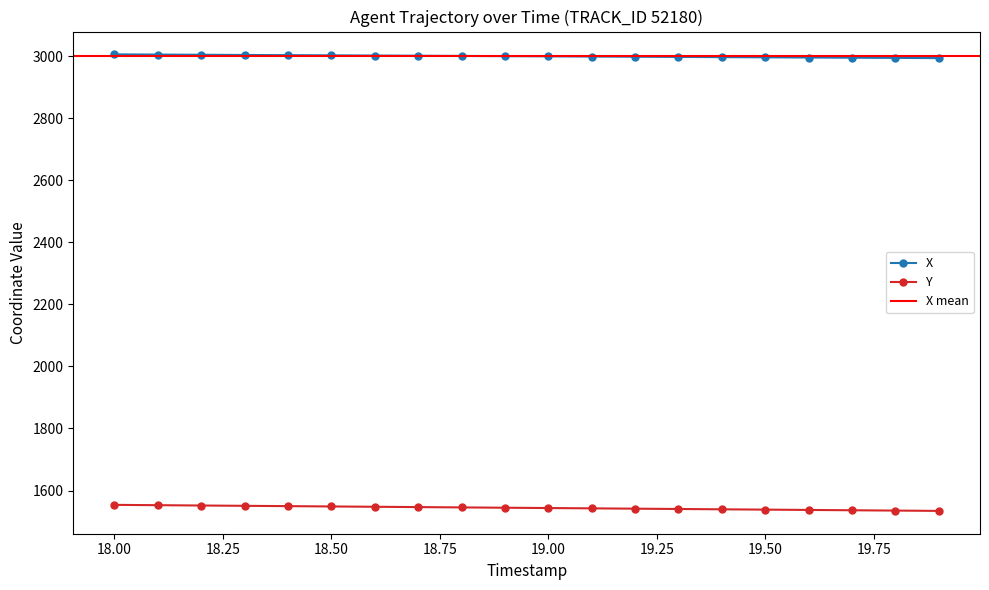

True or false: Y and X cross at least once.

False